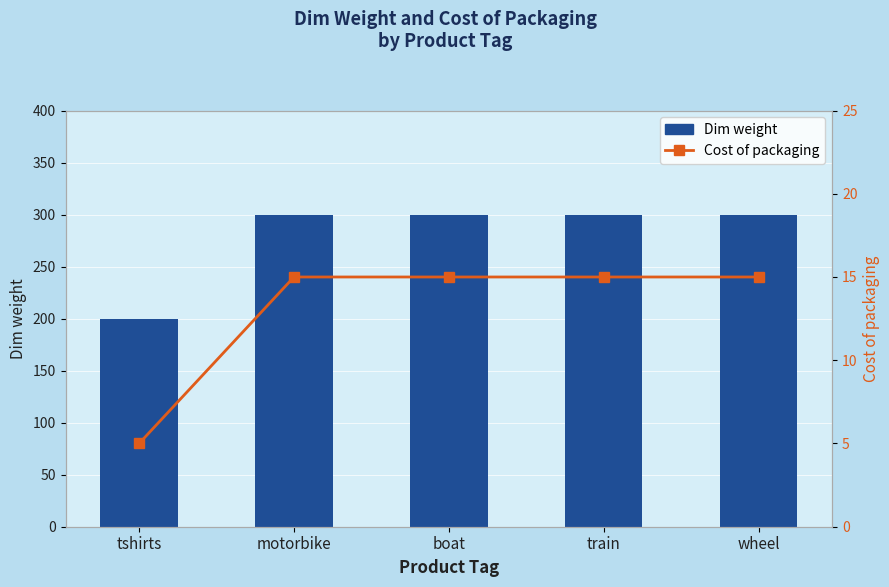

Which series has the largest total across all categories?

Dim weight